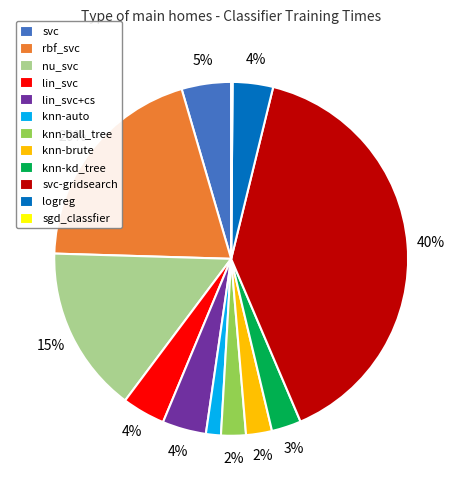

What is the largest slice in the pie chart?

svc-gridsearch